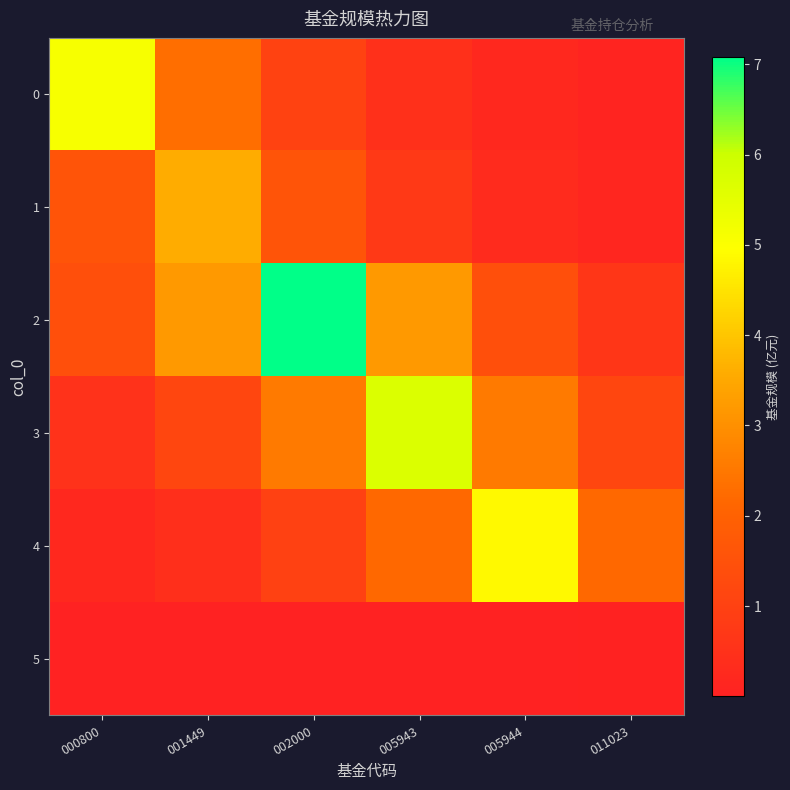

Reading left to right, transcribe all the data shown in this chart.

0: 000800=5.1	001449=2.3	002000=1.0	005943=0.5	005944=0.2	011023=0.1
1: 000800=1.6	001449=3.6	002000=1.6	005943=0.7	005944=0.3	011023=0.1
2: 000800=1.4	001449=3.2	002000=7.1	005943=3.2	005944=1.4	011023=0.6
3: 000800=0.5	001449=1.1	002000=2.6	005943=5.7	005944=2.6	011023=1.1
4: 000800=0.2	001449=0.4	002000=1.0	005943=2.2	005944=4.8	011023=2.2
5: 000800=0.0	001449=0.0	002000=0.0	005943=0.0	005944=0.0	011023=0.0